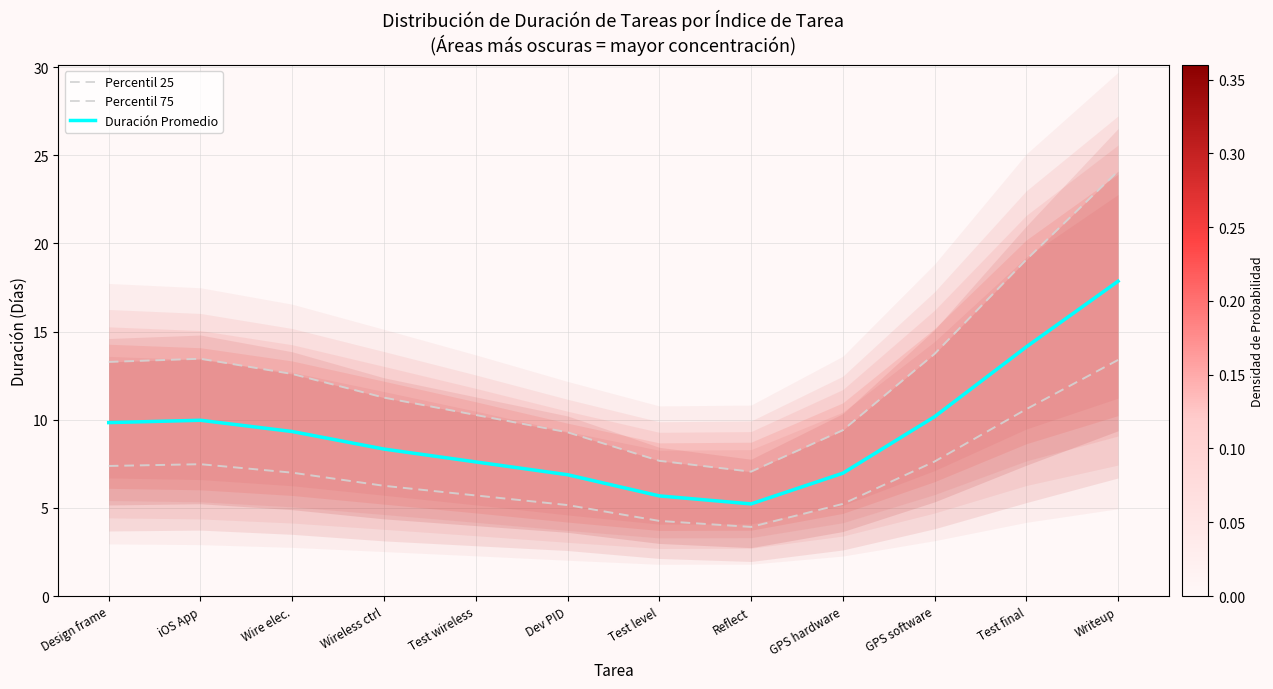

What is the average value of the Percentil 25 series?

7.0